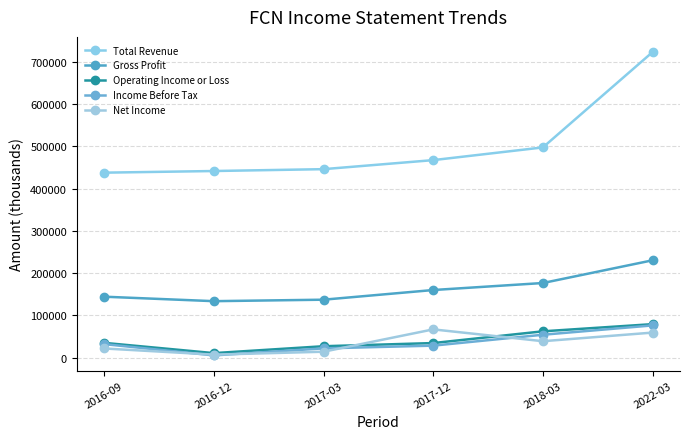

What is the sum of the Income Before Tax values at 2016-12 and 2017-03?

27200